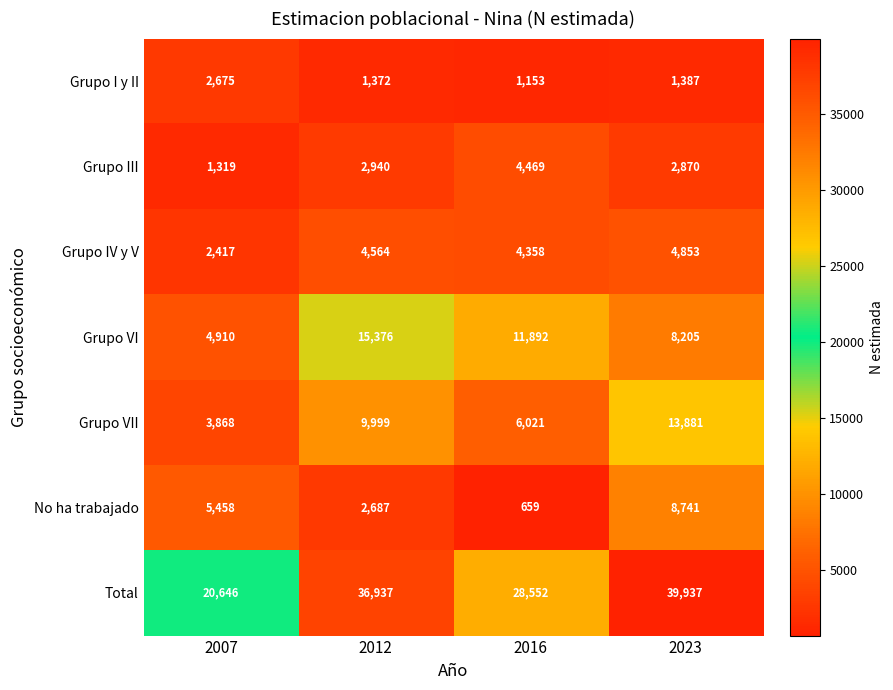

At 2016, list the series in order from largest to smallest.

Total, Grupo VI, Grupo VII, Grupo III, Grupo IV y V, Grupo I y II, No ha trabajado